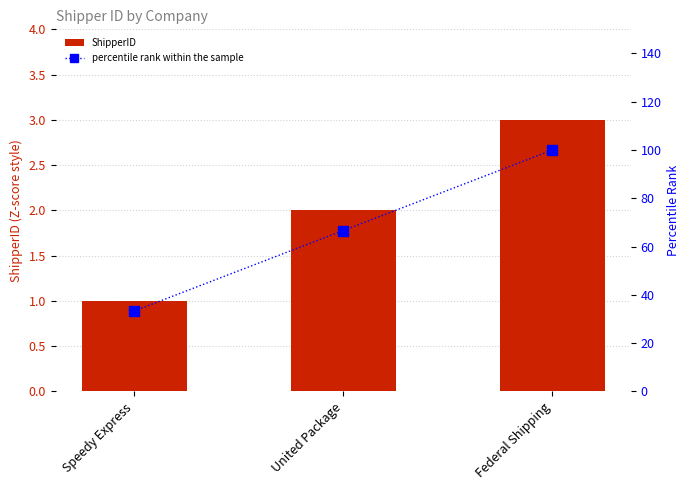

Are the bars grouped side by side (vs. stacked)?

Yes